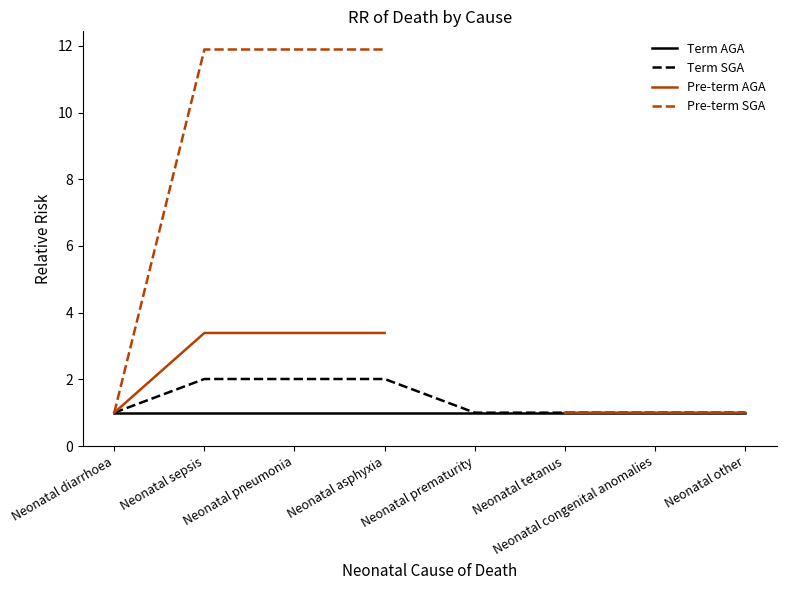

At which category does the chart reach its peak across all series?

Neonatal sepsis